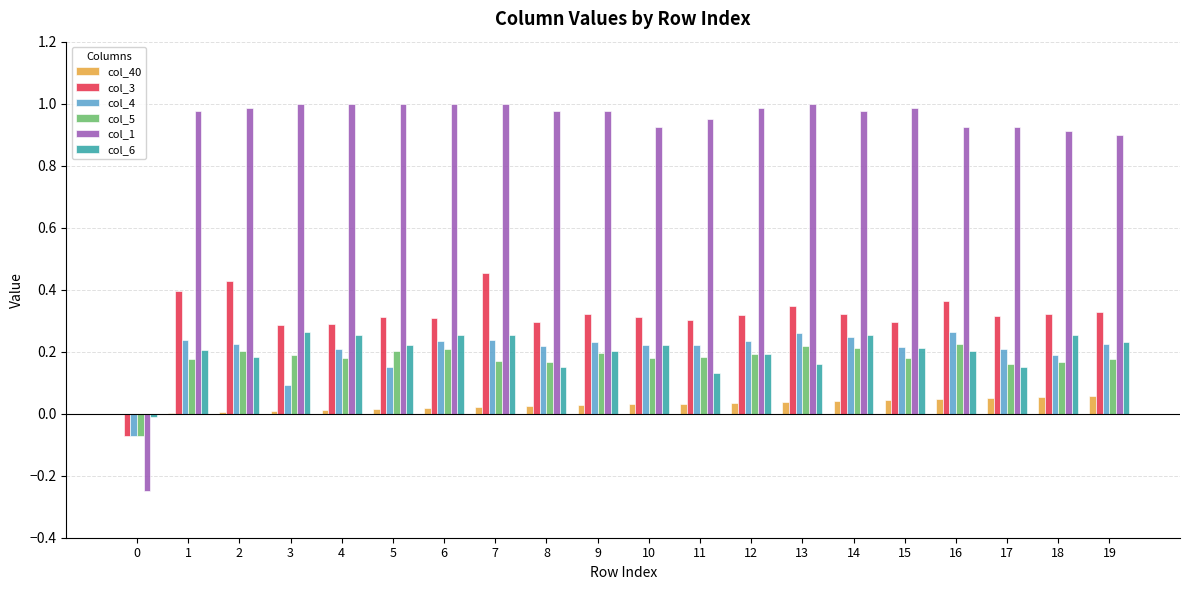

Is the value of col_1 at 6 greater than the value of col_3 at 6?

Yes